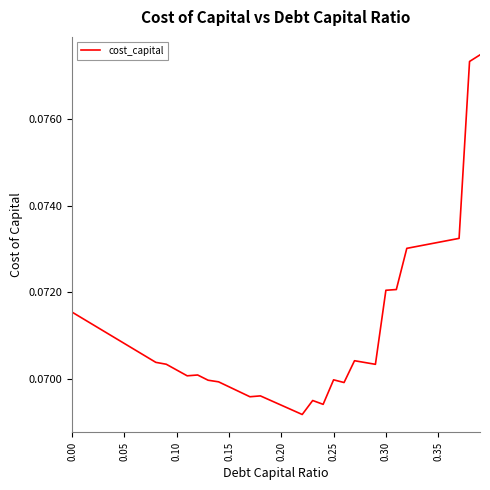

How many series are shown in this chart?

1